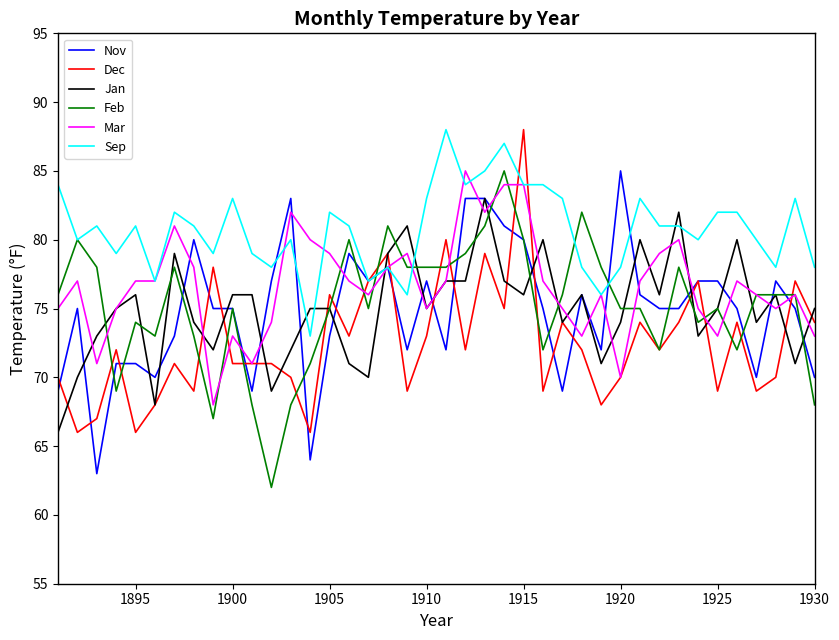

Which series has the largest range (max minus min)?

Feb